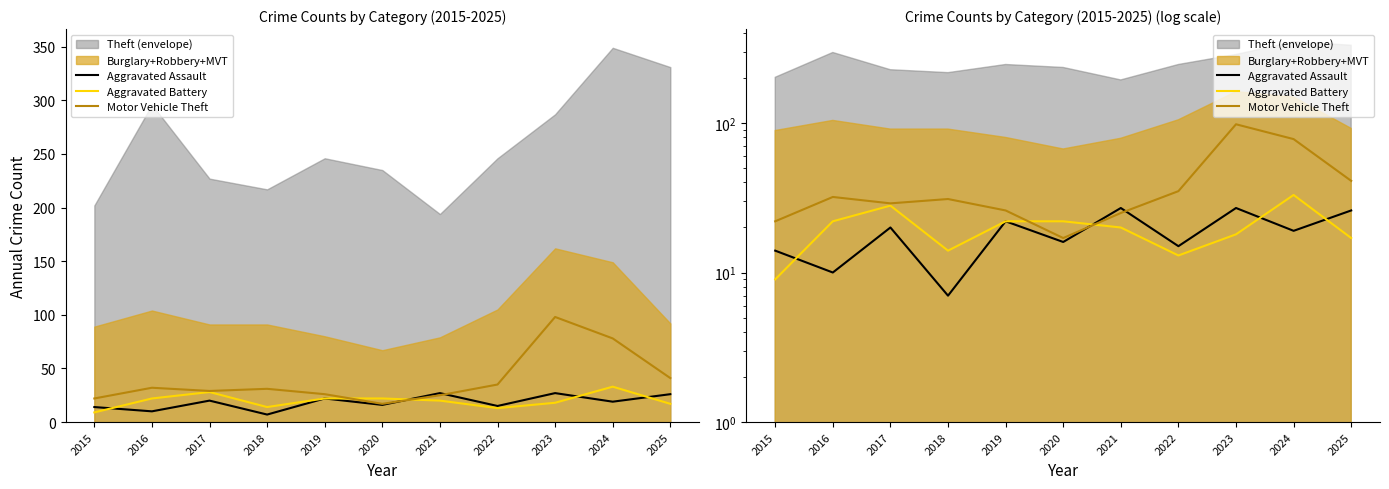

Between 2015 and 2024, which series saw the biggest shift?

Motor Vehicle Theft